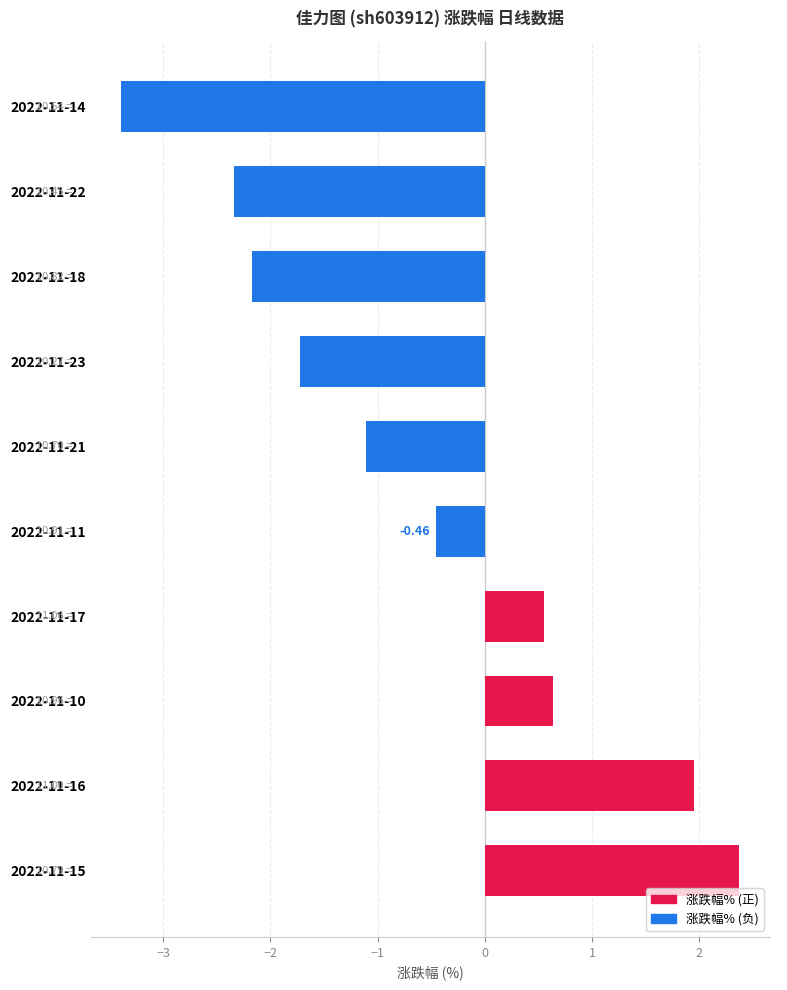

Which has a higher value, 2022-11-10 or 2022-11-11?

2022-11-10